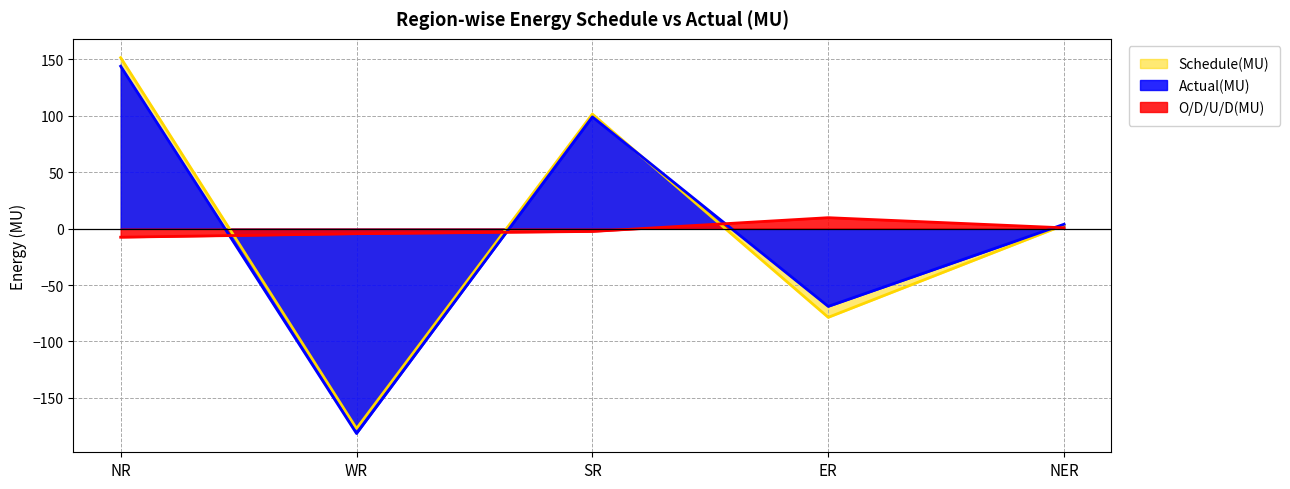

Reading right to left, extract all data points from this chart.

Schedule(MU): NER=3.2	ER=-78.6	SR=101.5	WR=-177.1	NR=151.5
Actual(MU): NER=3.9	ER=-68.9	SR=99.0	WR=-181.5	NR=143.9
O/D/U/D(MU): NER=0.7	ER=9.7	SR=-2.5	WR=-4.5	NR=-7.6